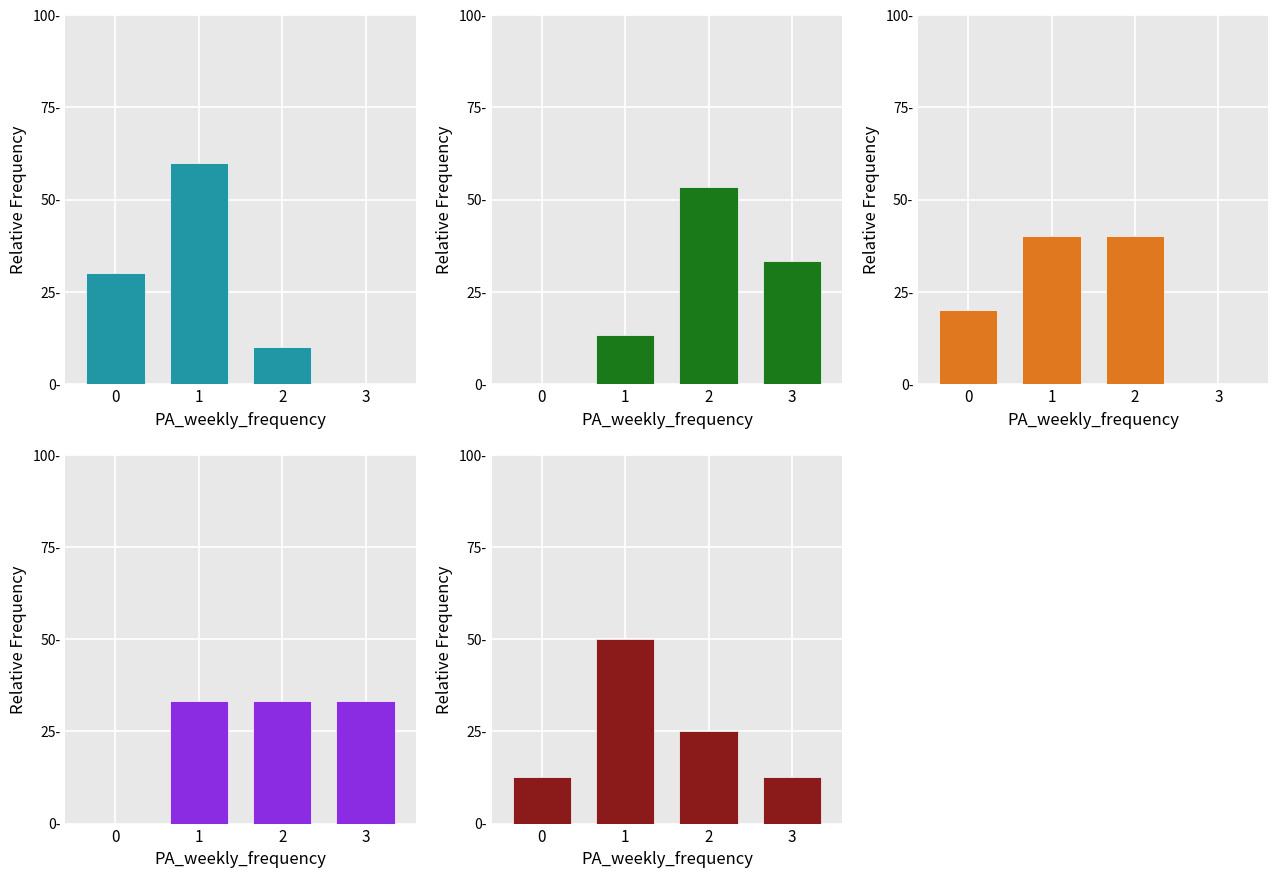

List the series in order of their peak value, highest first.

P2Et, BTMG, AdBrettPhos, MTBD, t-BuXPhos